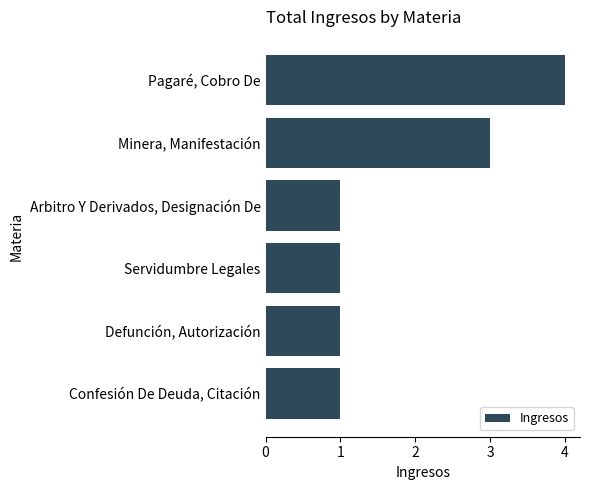

Reading top to bottom, transcribe all the data shown in this chart.

Pagaré, Cobro De=4	Minera, Manifestación=3	Arbitro Y Derivados, Designación De=1	Servidumbre Legales=1	Defunción, Autorización=1	Confesión De Deuda, Citación=1